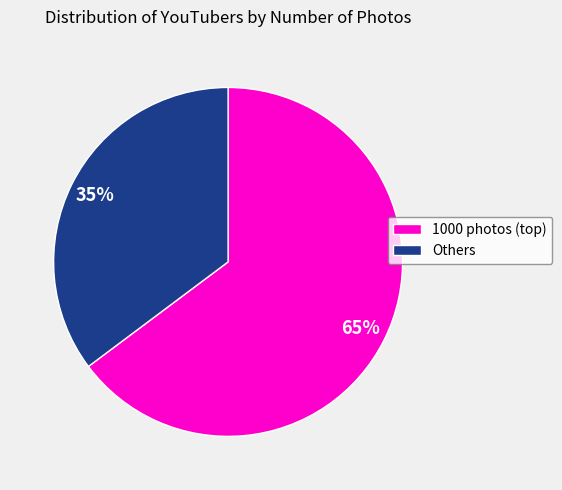

How many segments does this pie chart have?

2